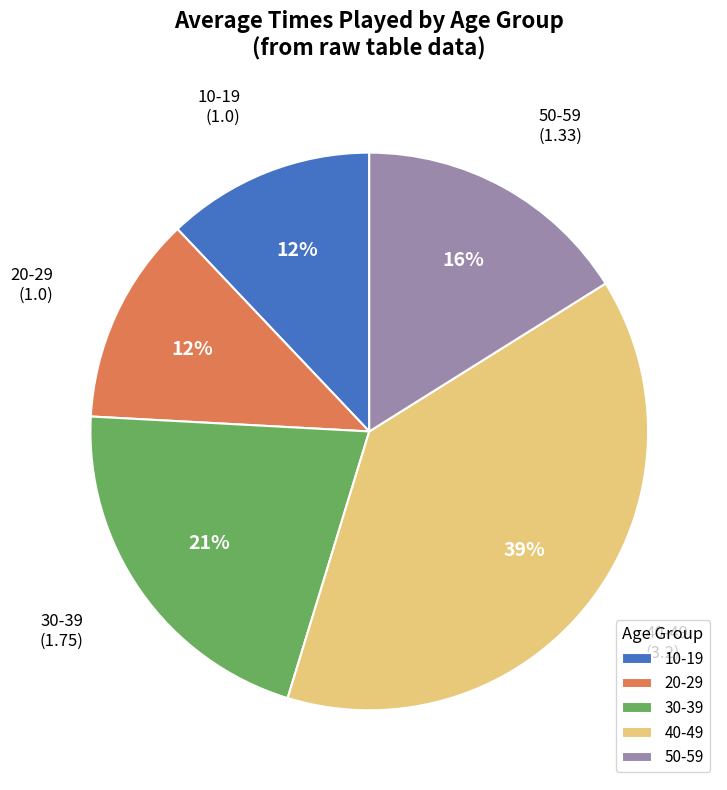

To the nearest percent, what percentage of the pie is 40-49?

39%